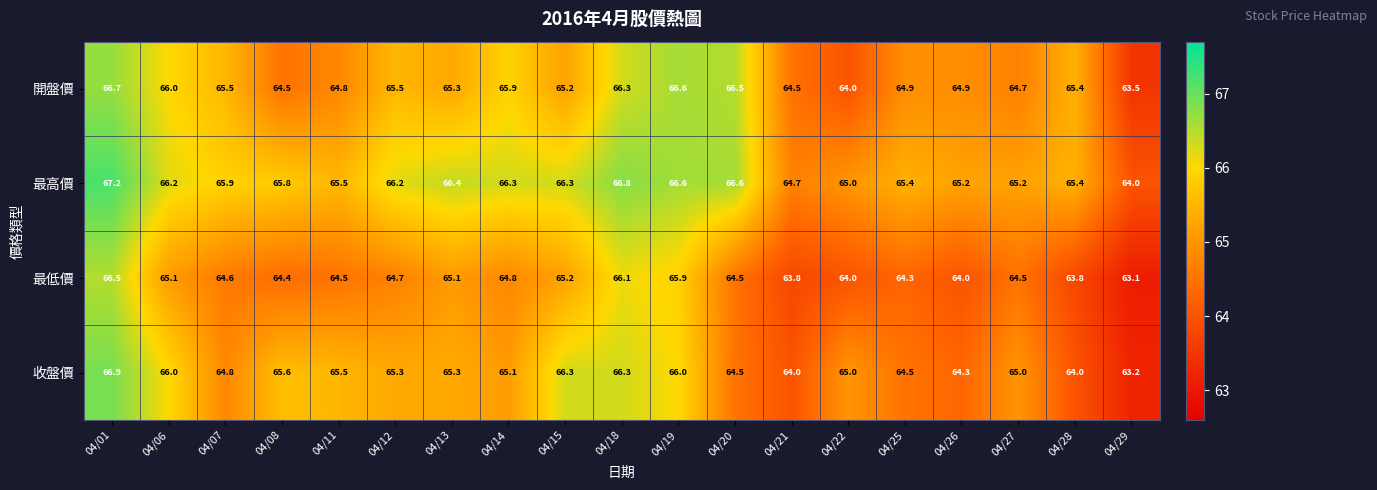

Between 04/01 and 04/15, which series saw the biggest shift?

開盤價